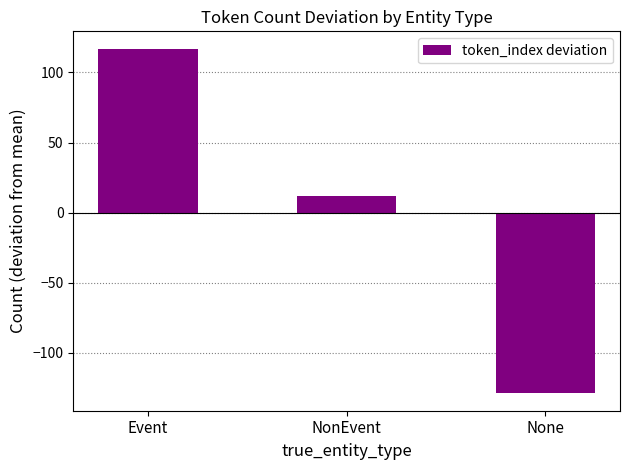

True or false: the data shows 12 at NonEvent.

True